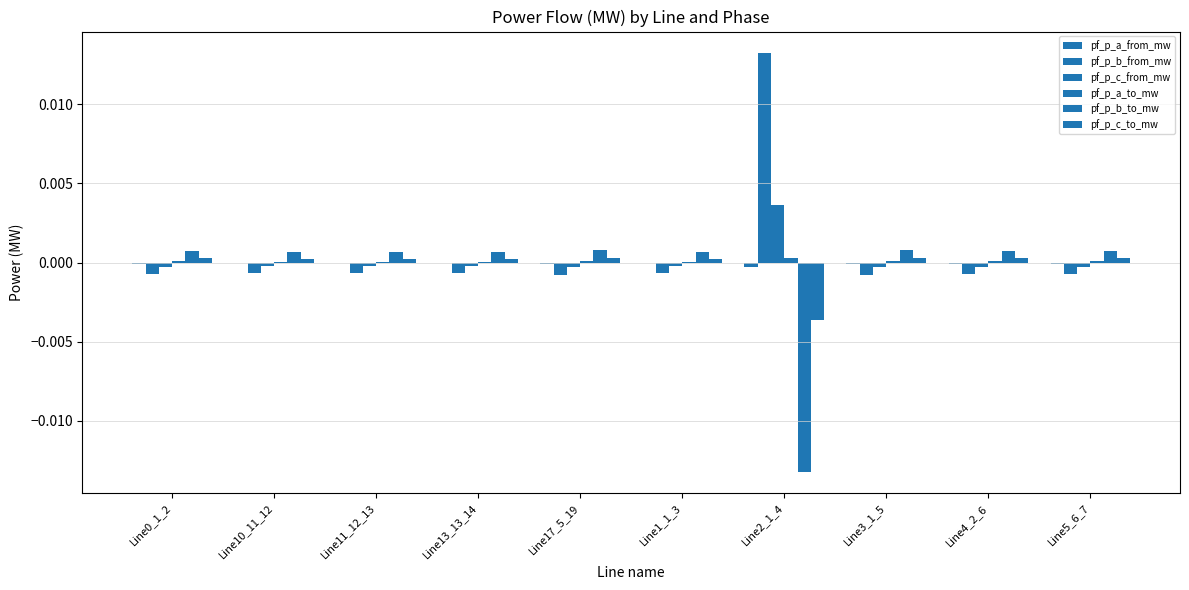

Is it true that pf_p_c_to_mw equals 0.0 at Line1_1_3?

False